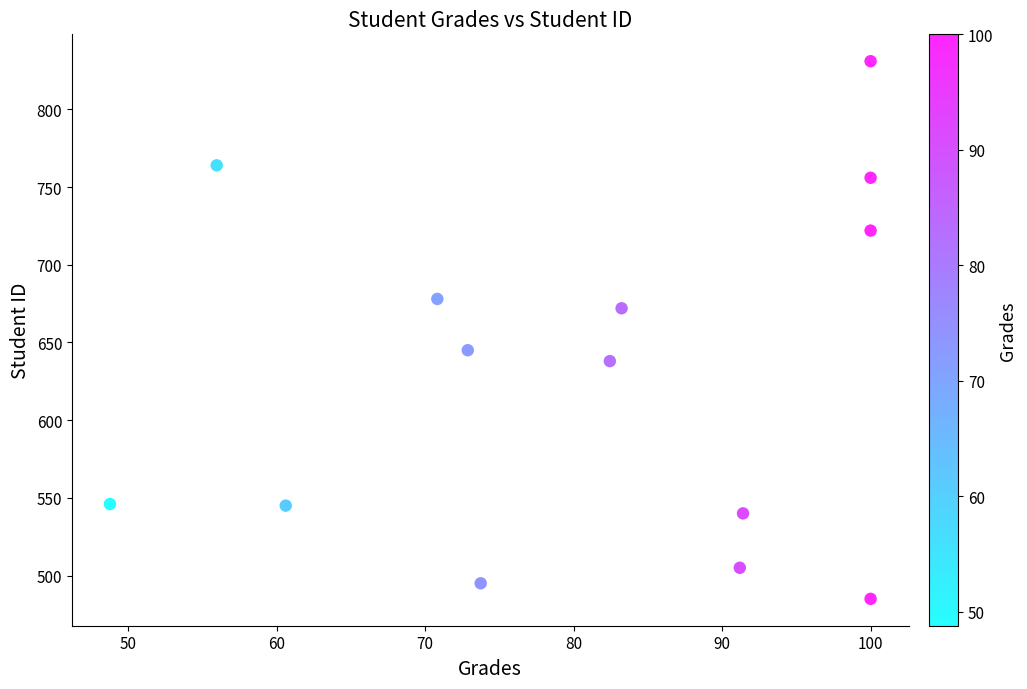

How many points are shown in the scatter plot?

14